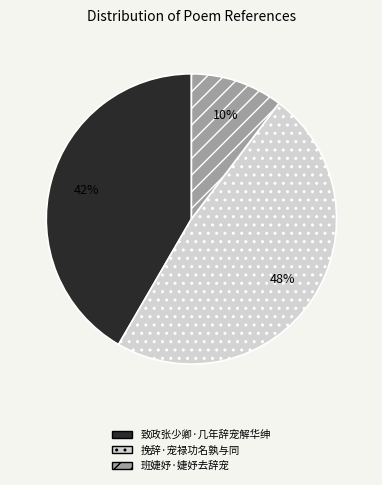

Is the sum of 挽辞·宠禄功名孰与同 and 致政张少卿·几年辞宠解华绅 greater than half?

Yes